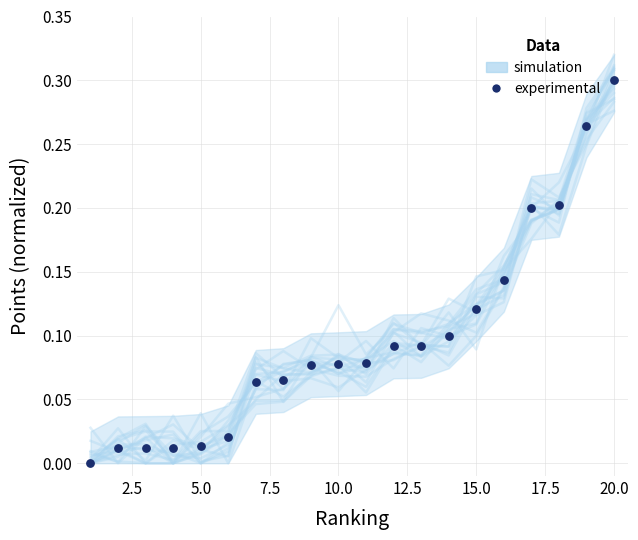

What are all the series names shown in the legend?

simulation, experimental